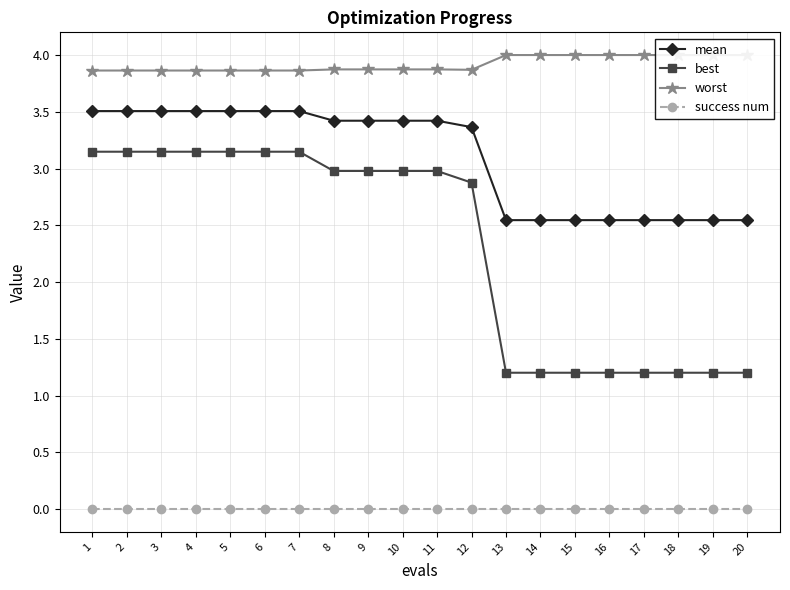

Is it true that worst equals 5.7 at 16?

False